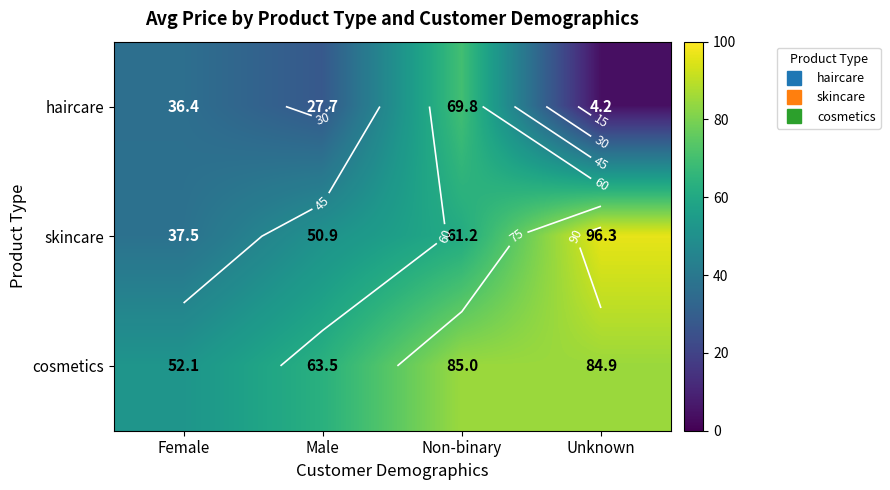

Which series has the largest total across all categories?

cosmetics